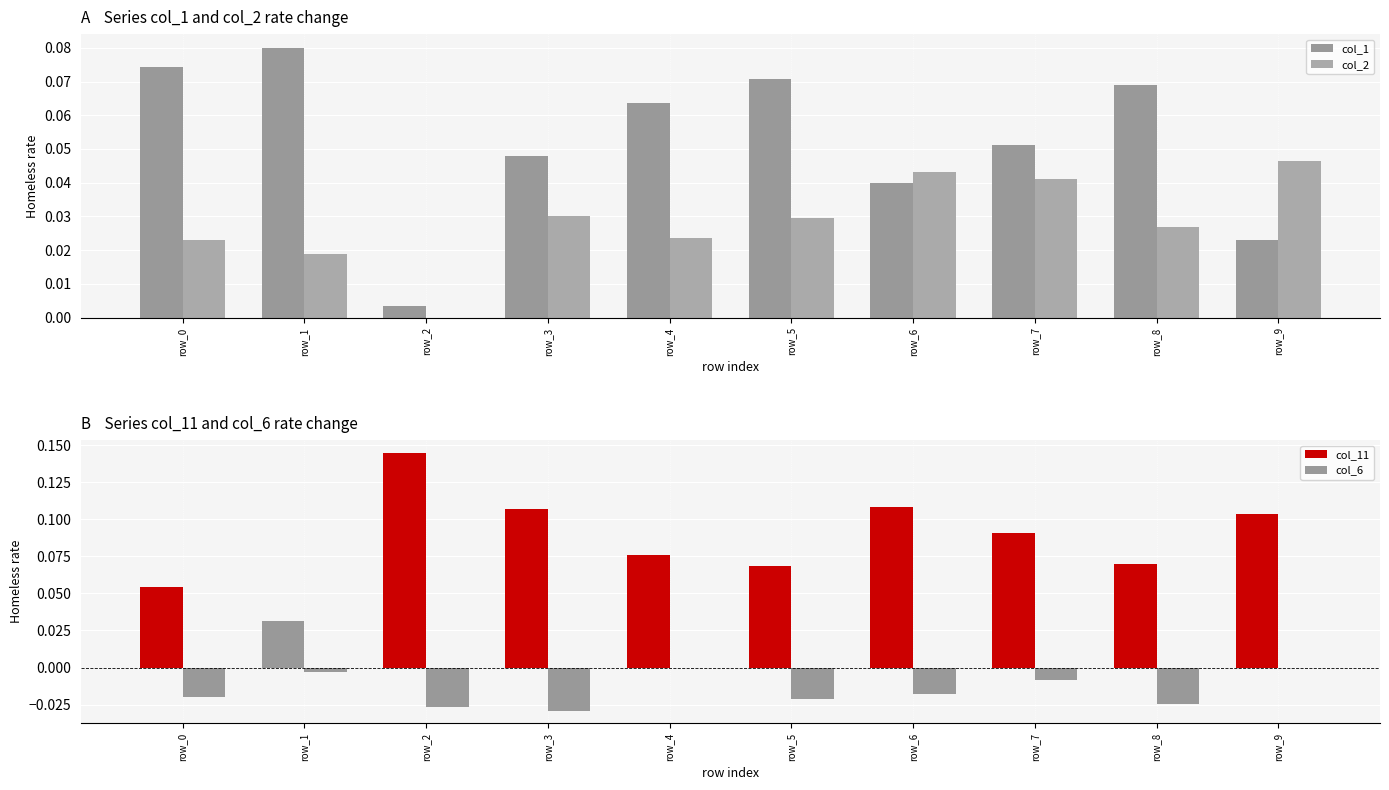

What is the value of the col_11 bar at the 8th from the left?

0.1